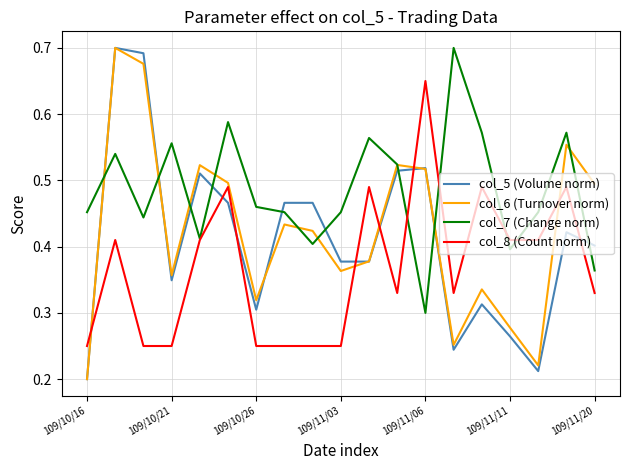

Which series ends up on top after the final intersection of col_8 (Count norm) and col_6 (Turnover norm)?

col_6 (Turnover norm)